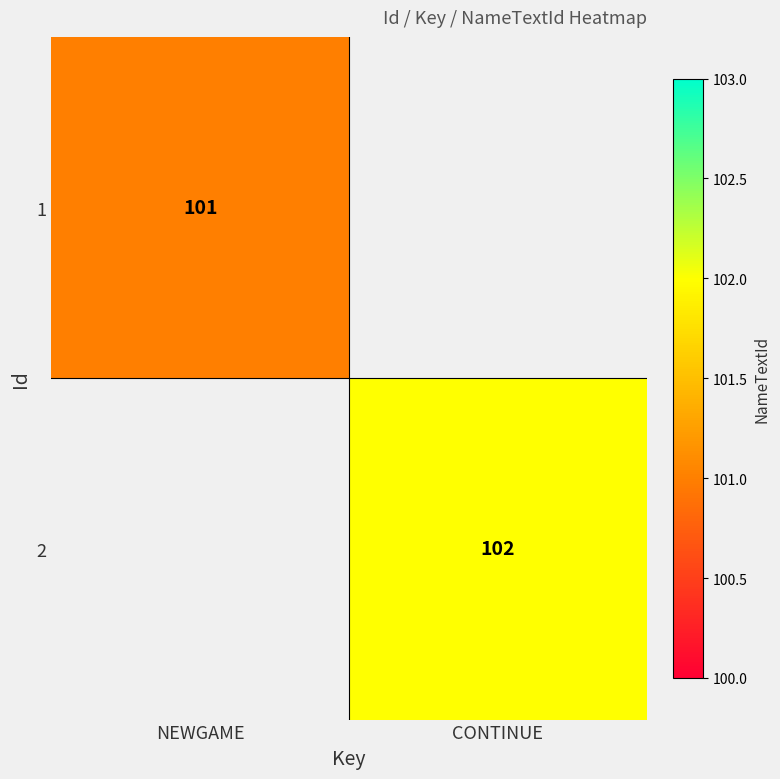

Which category has the highest value across all series?

CONTINUE